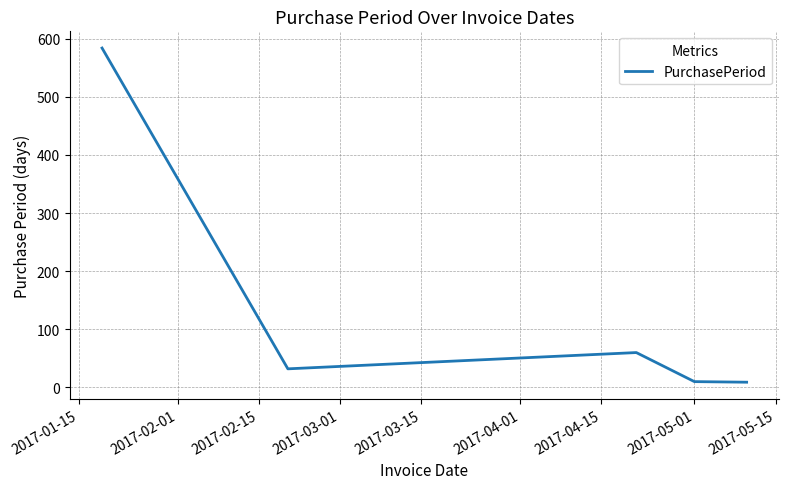

What is the greatest value displayed?

584